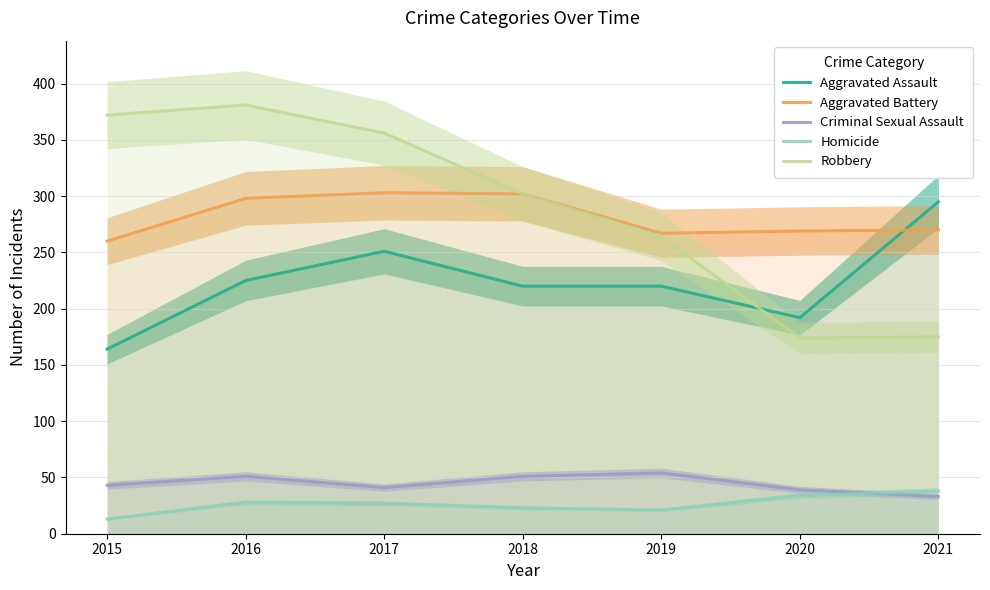

How many data points in Aggravated Battery are less than 270?

3